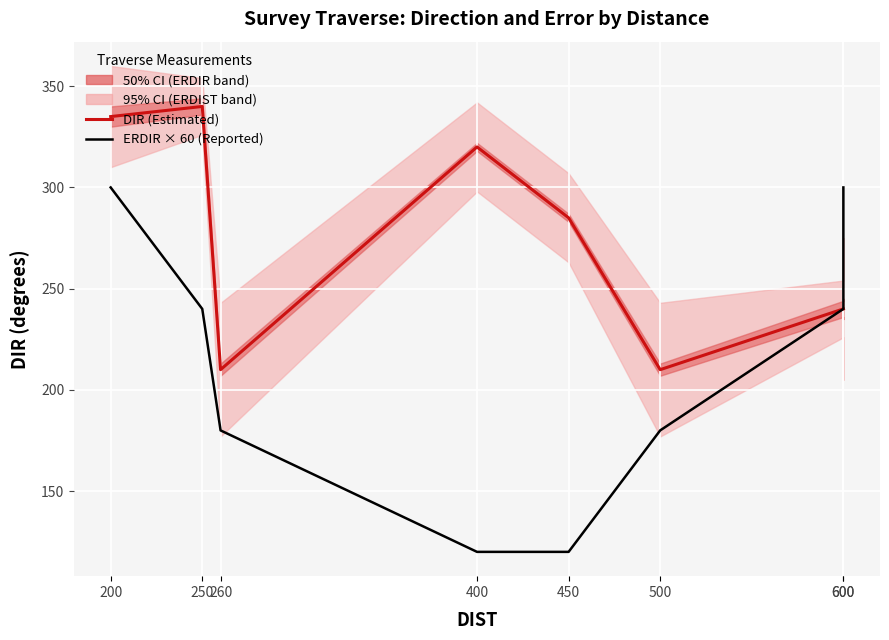

What is the value of the DIR (Estimated) point at the 2nd from the left?

340